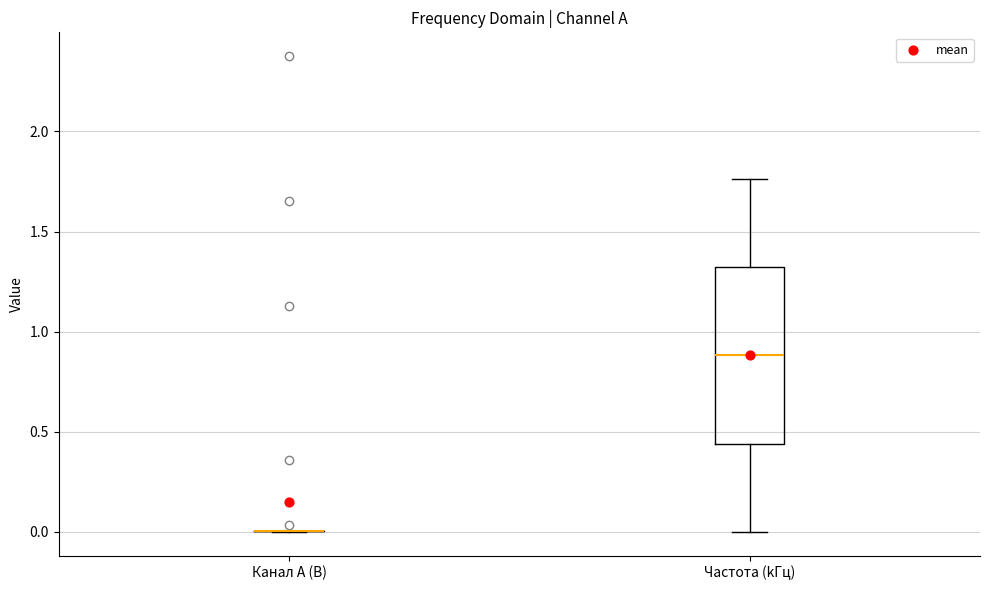

Reading left to right, transcribe this box plot: for each box, give where its median line is, the range the box spans, and where its two whiskers end, as read against the y-axis. The values are not printed on the chart, so give them approximately, as read against the axis.

Канал A (В): box collapsed to a line at 0.00, whiskers 0.00 to 0.00
Частота (kГц): median 0.90, box 0.45 to 1.30, whiskers 0.00 to 1.75